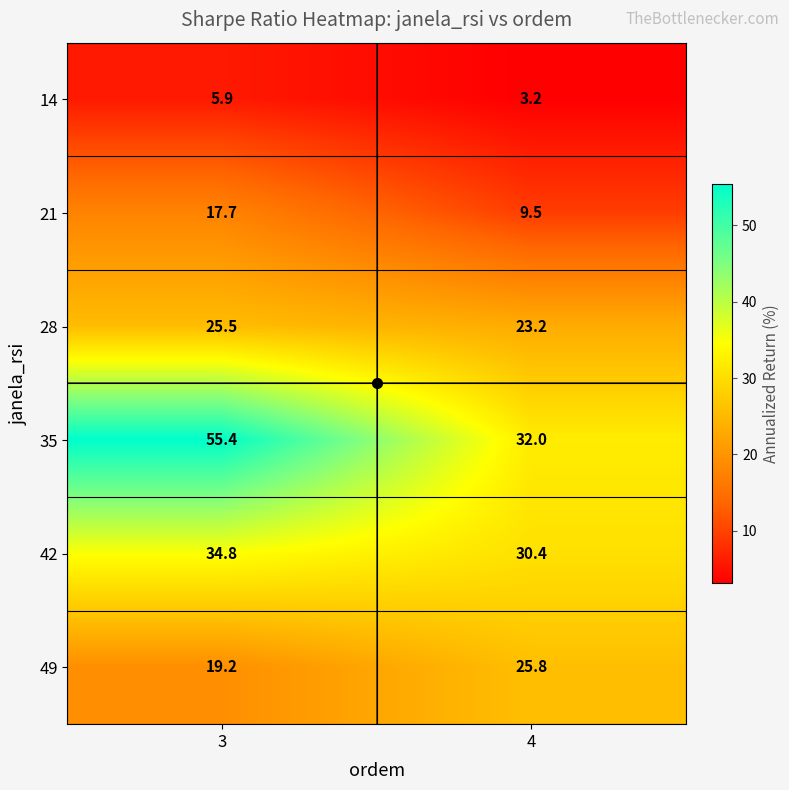

What is the spread (max minus min) of values at 3?

49.5